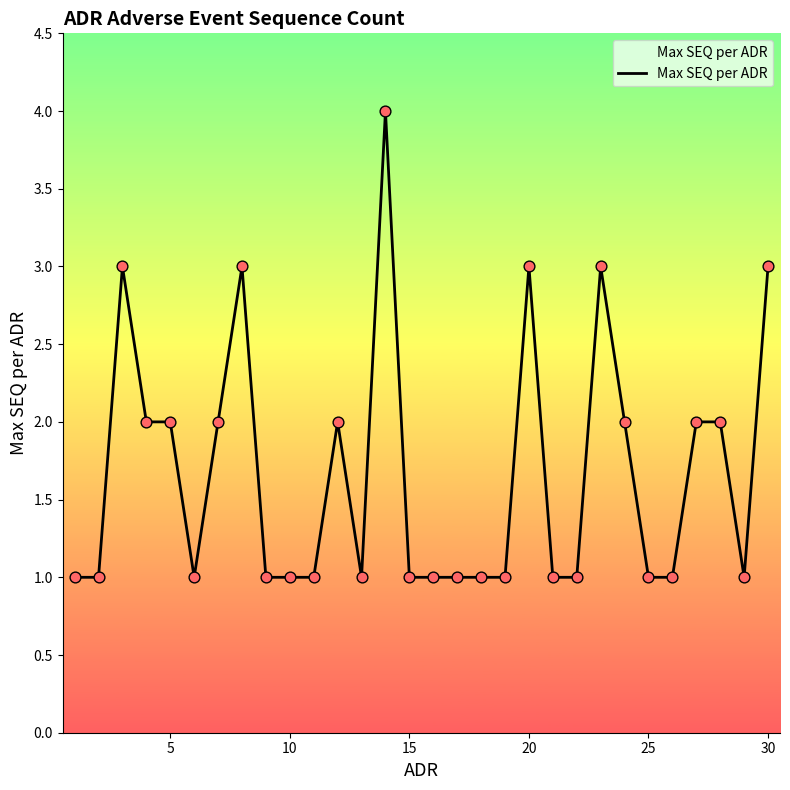

What is the greatest value displayed?

4